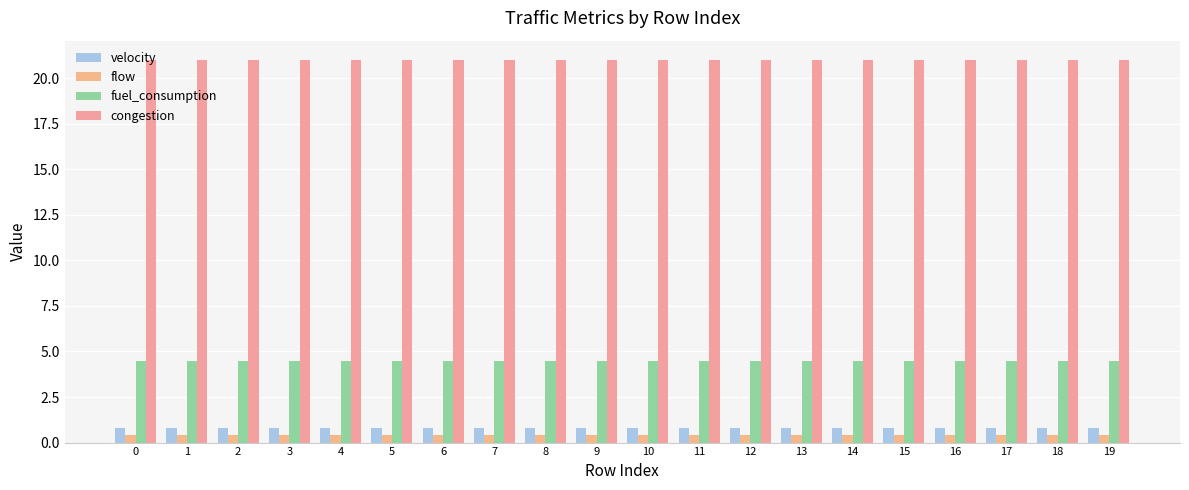

What is the difference between the highest and lowest values at 1?

20.6